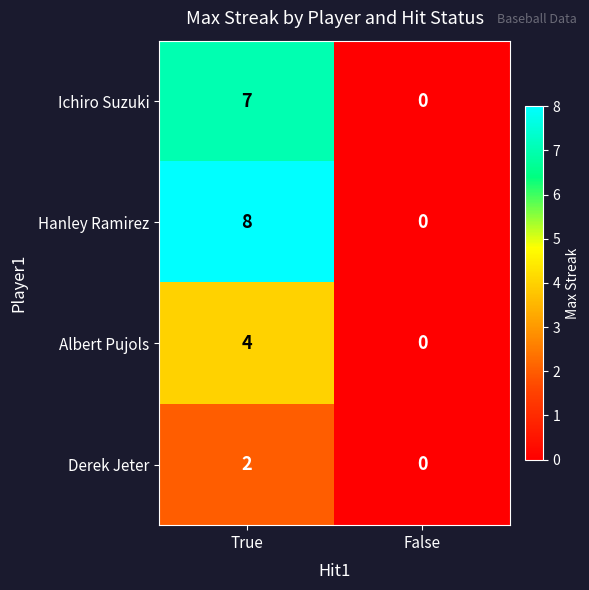

Is it true that Albert Pujols equals 7 at True?

False